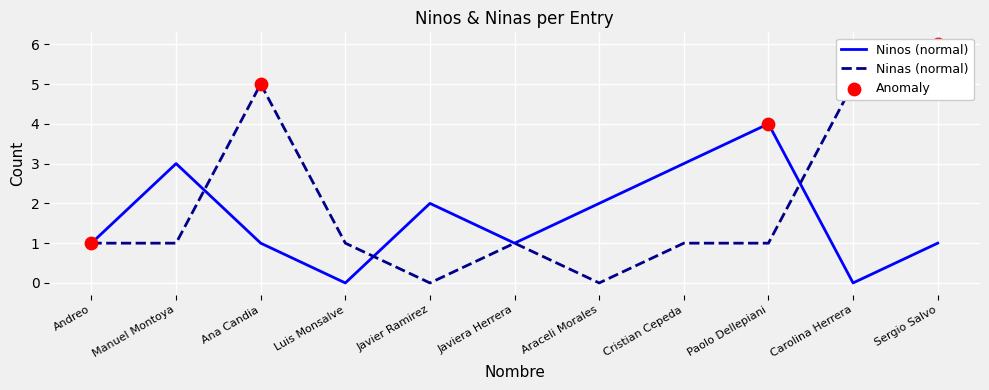

Which series reaches the minimum Y coordinate?

Ninos